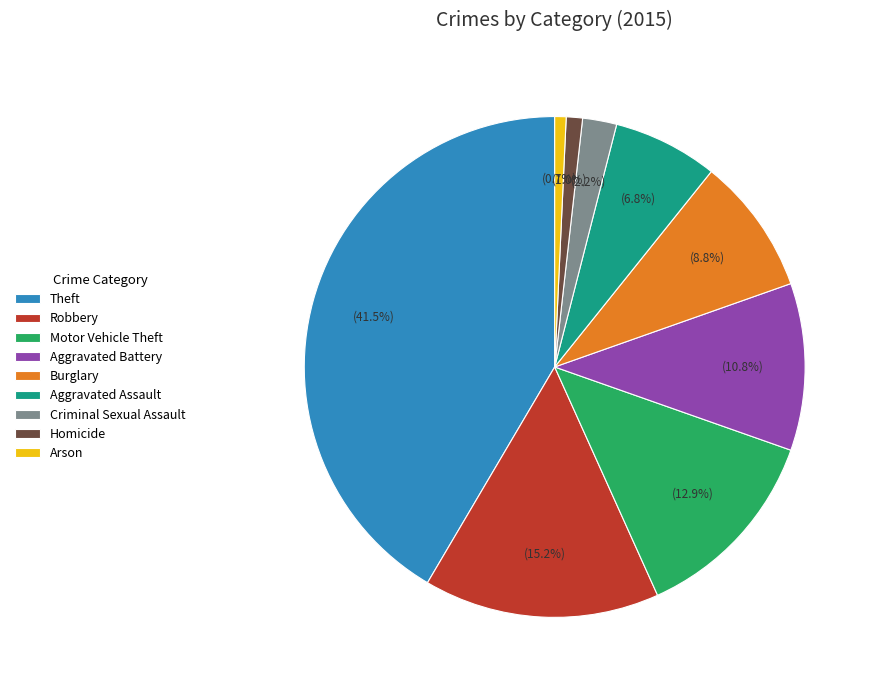

To the nearest percent, what portion does Robbery represent?

15%